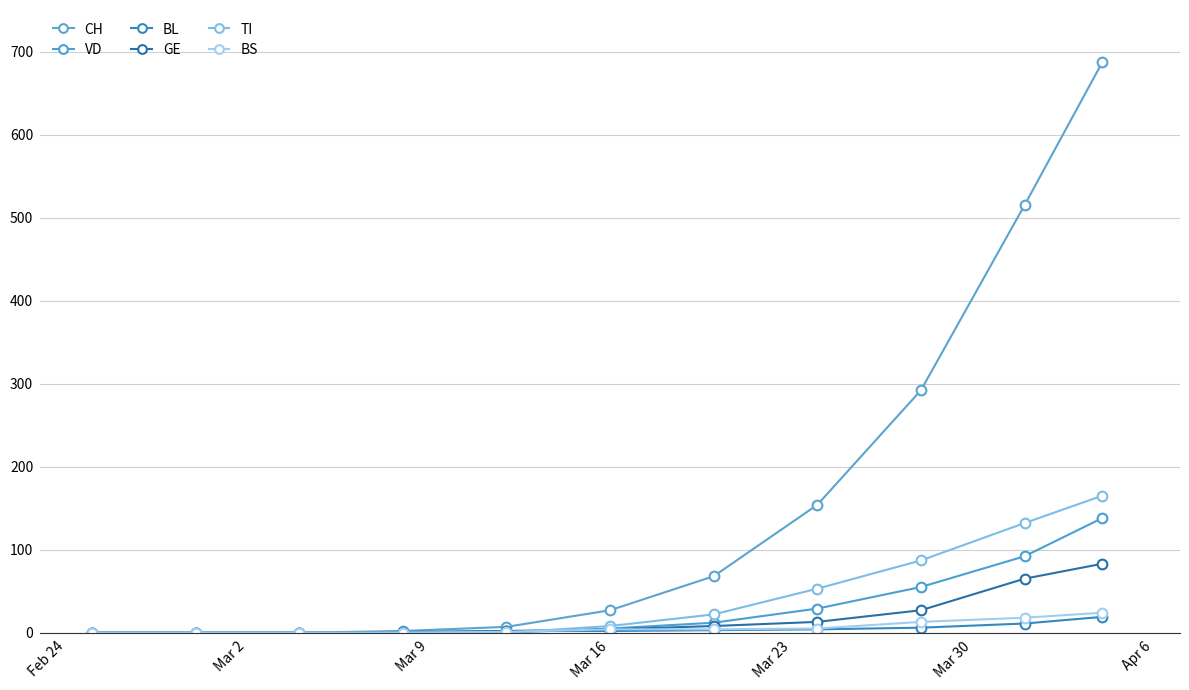

What are all the series names shown in the legend?

CH, VD, BL, GE, TI, BS